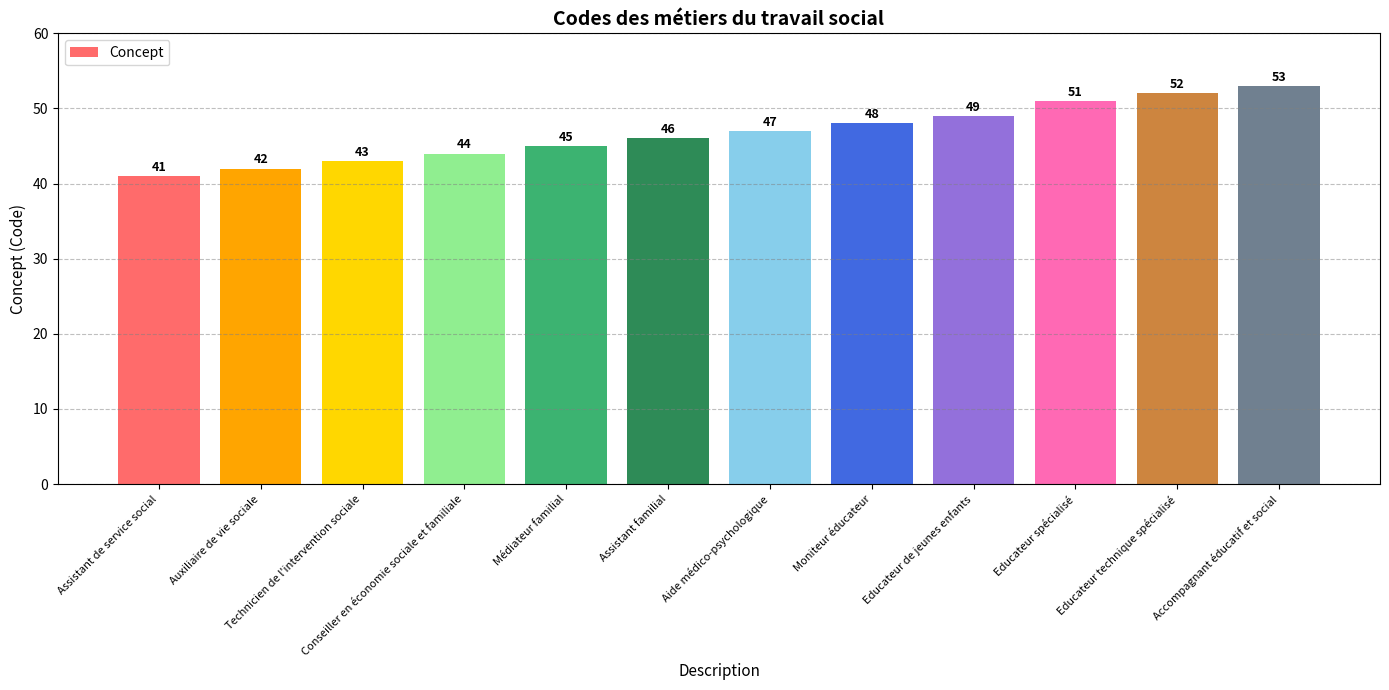

How many series are shown in this chart?

1